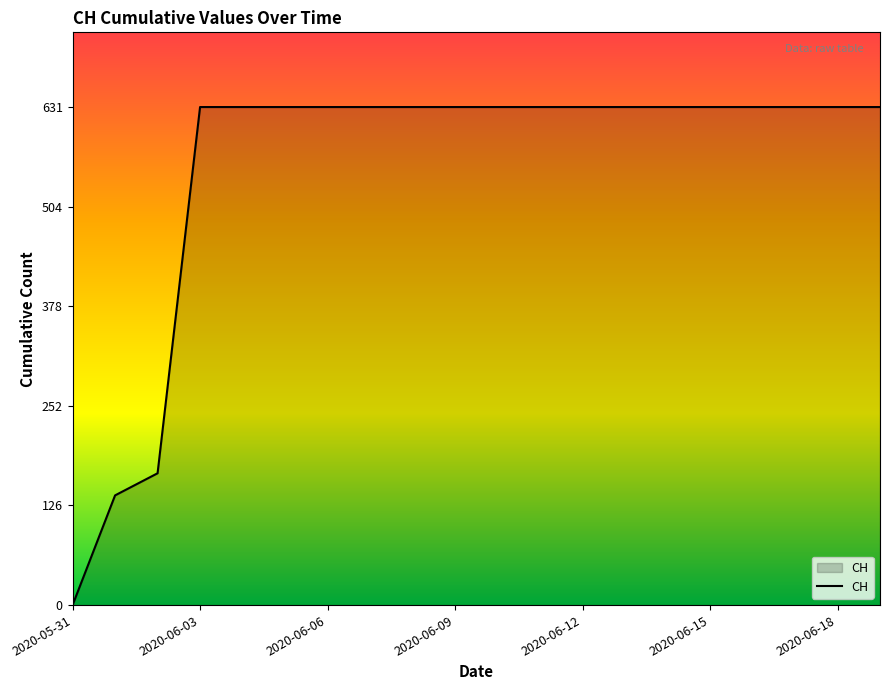

What is the difference between the maximum and minimum values?

631